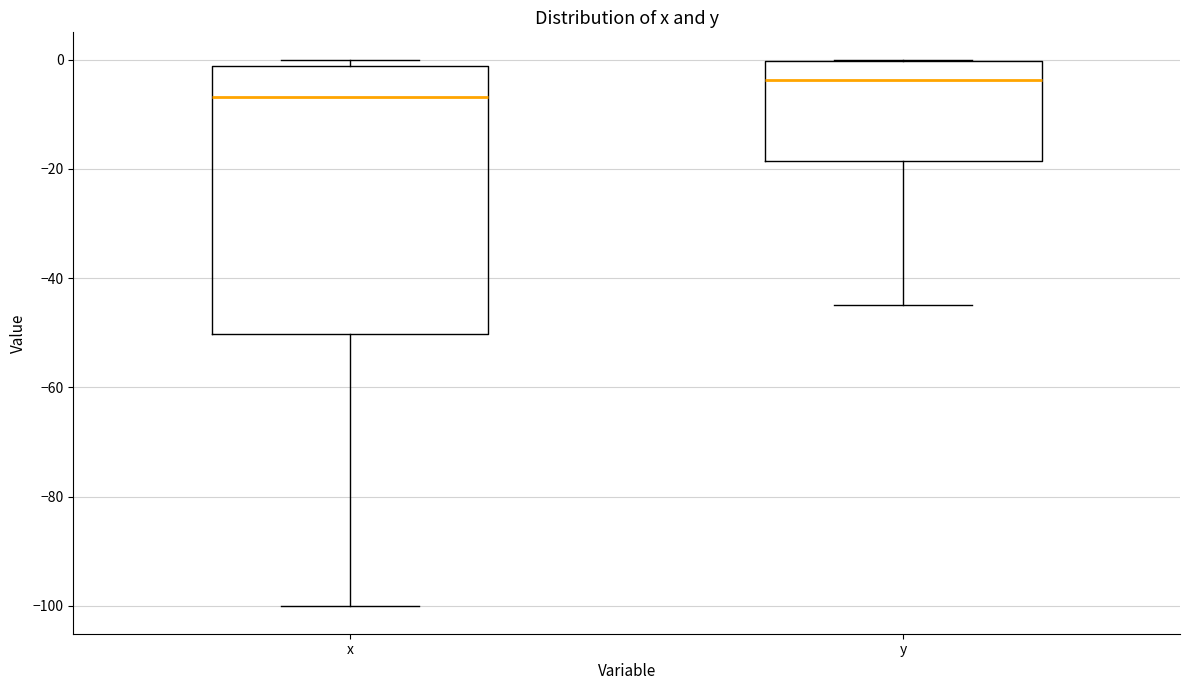

Which box is the tallest, from its lower edge to its upper edge?

x